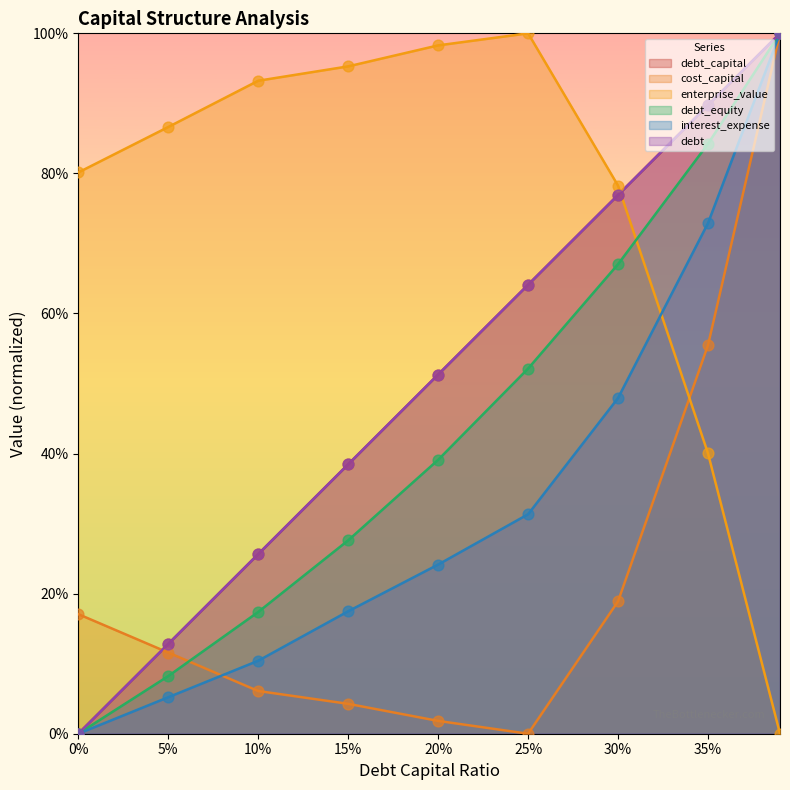

What is the total value across all series at 30%?

3.7